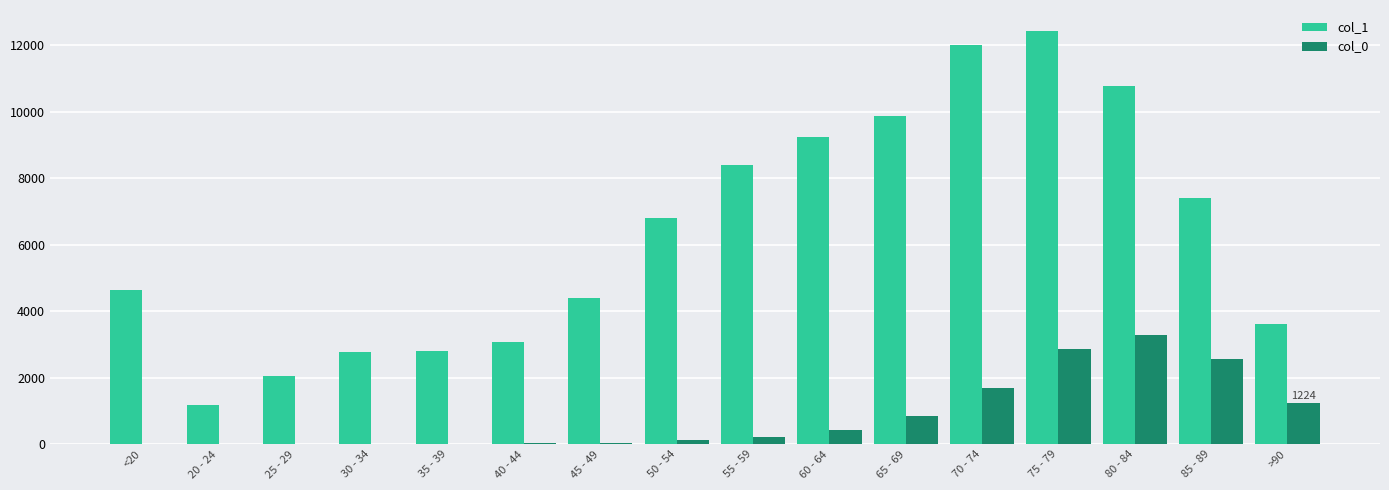

At which category does the chart reach its peak across all series?

75 - 79